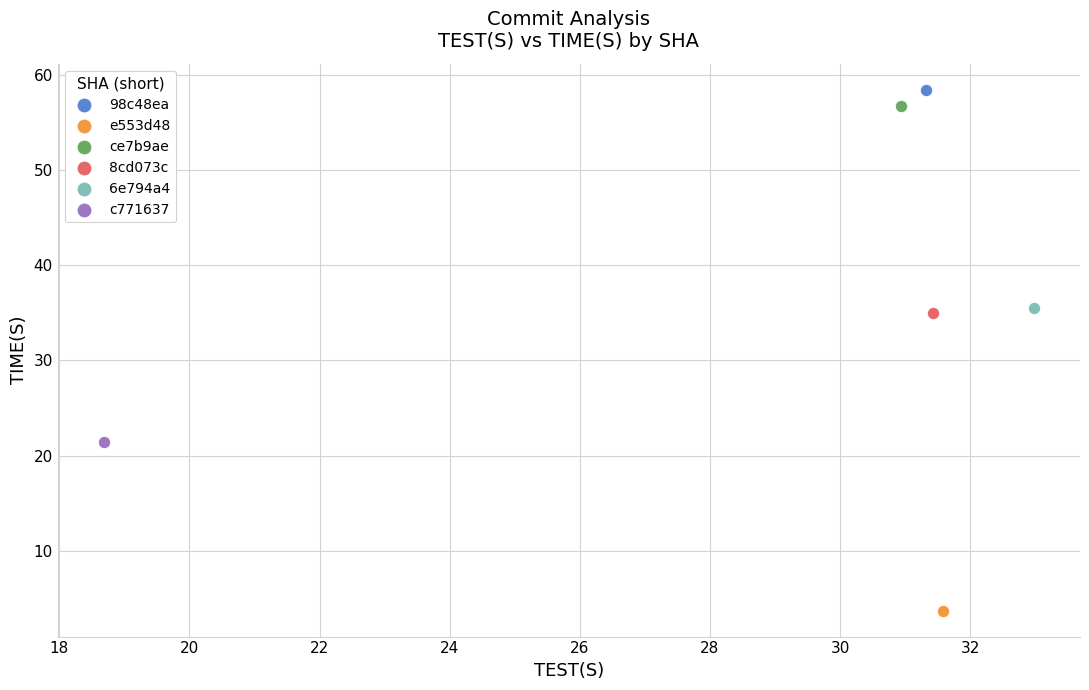

What are all the series names shown in the legend?

98c48ea, e553d48, ce7b9ae, 8cd073c, 6e794a4, c771637